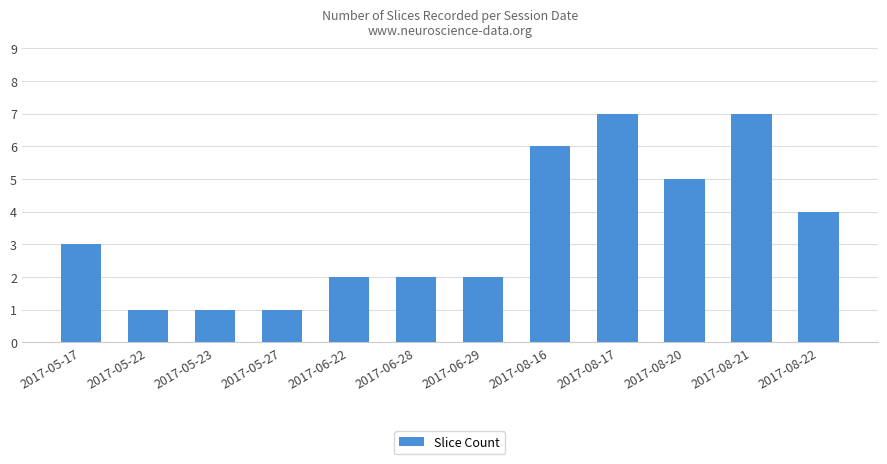

What value does the data have at 2017-08-17?

7